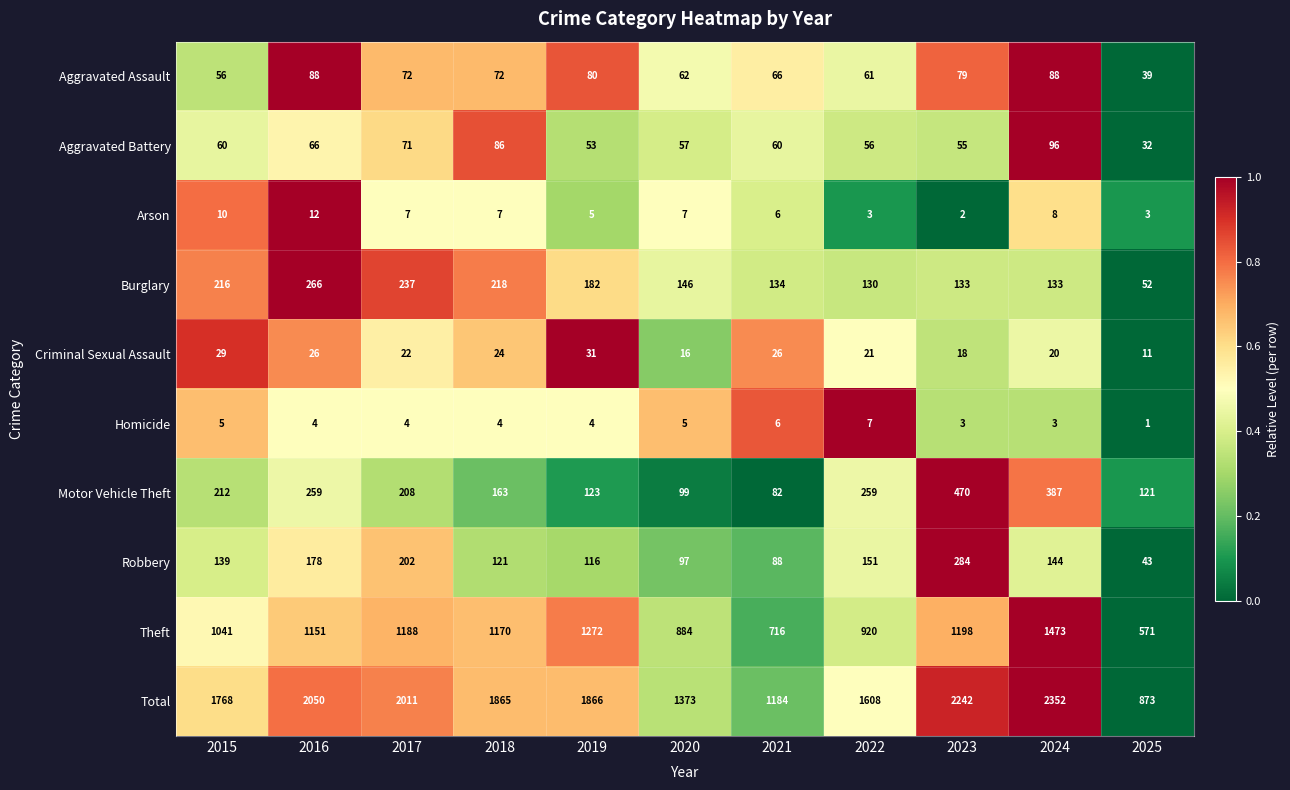

Which series changed the most between 2016 and 2017?

Motor Vehicle Theft